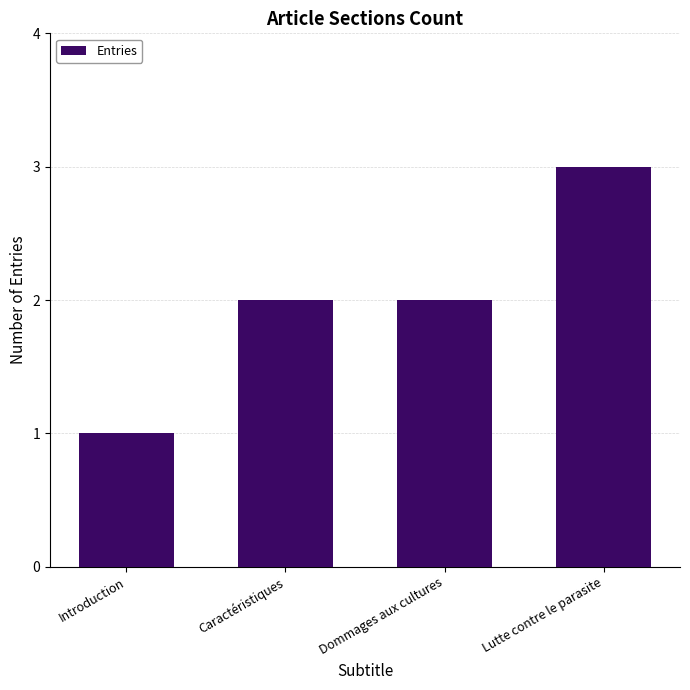

Which has a higher value, Caractéristiques or Lutte contre le parasite?

Lutte contre le parasite